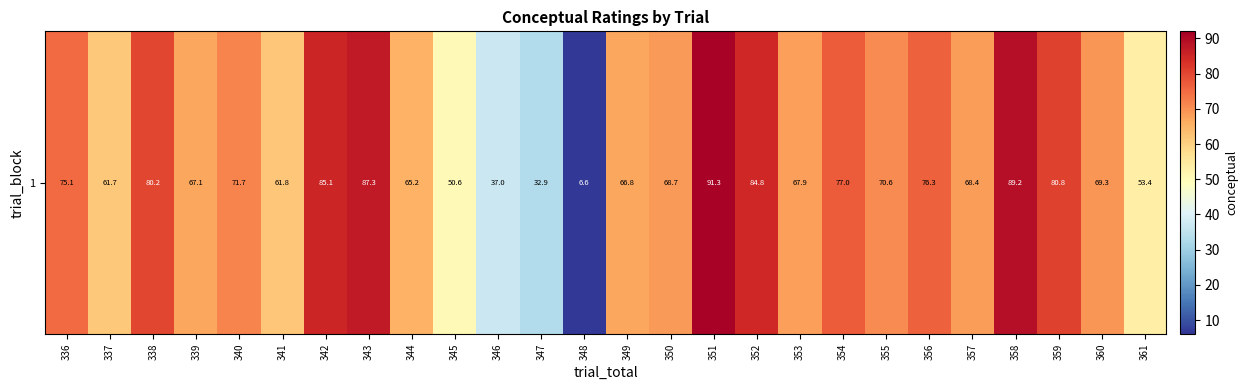

How many series are shown in this chart?

1